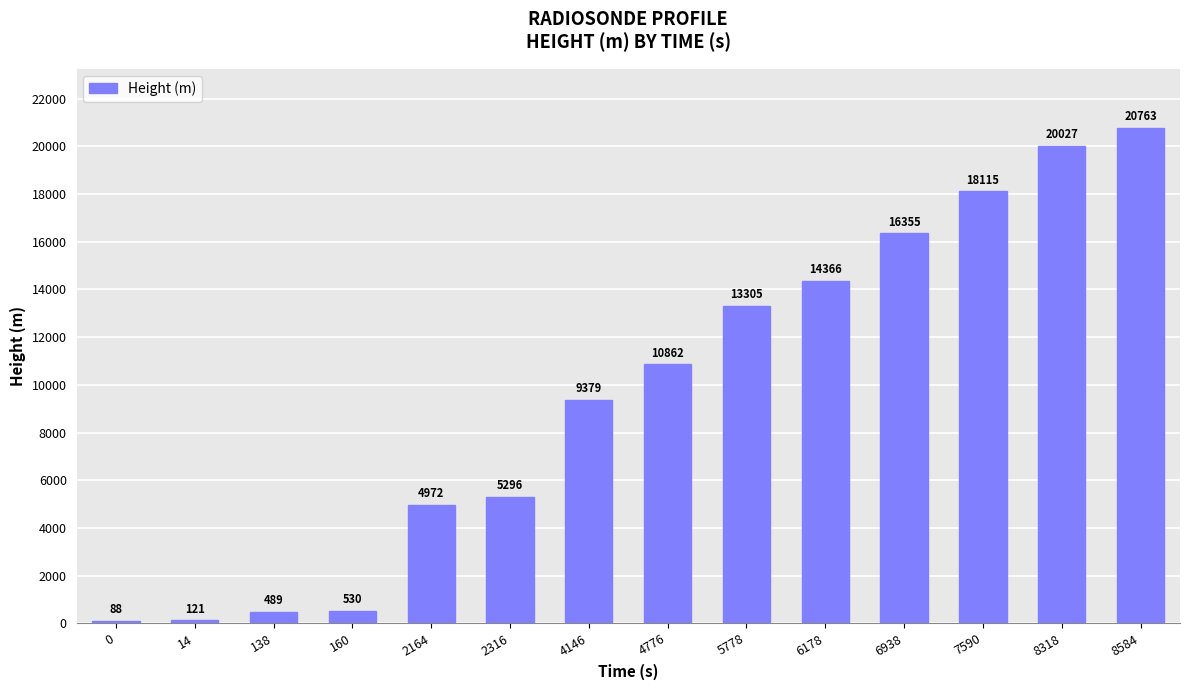

What is the smallest value displayed?

88